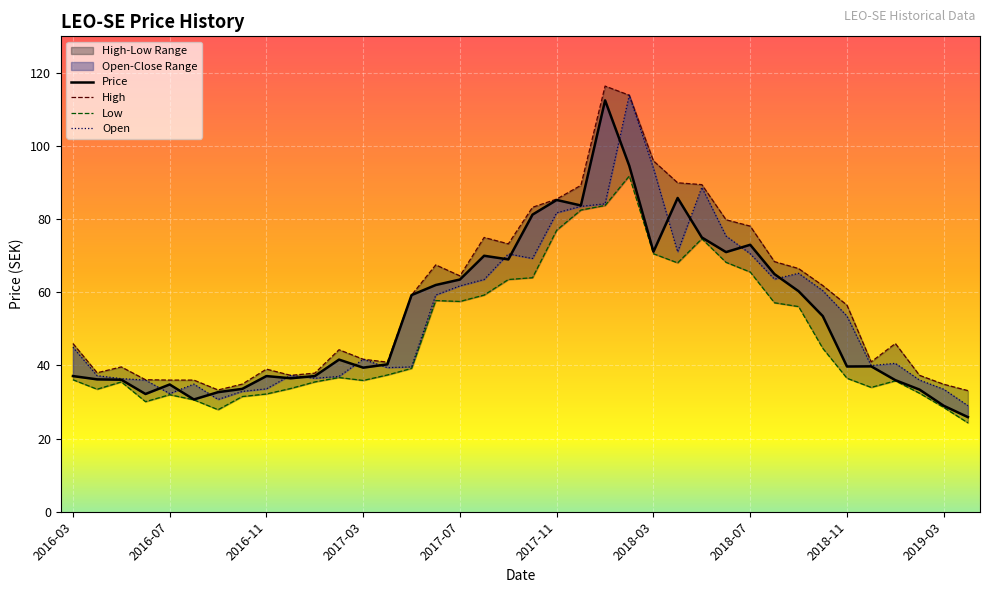

Is this an area chart (filled region under the line)?

No